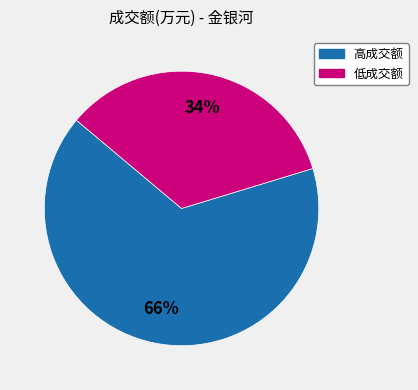

Is there a majority slice in this chart?

Yes